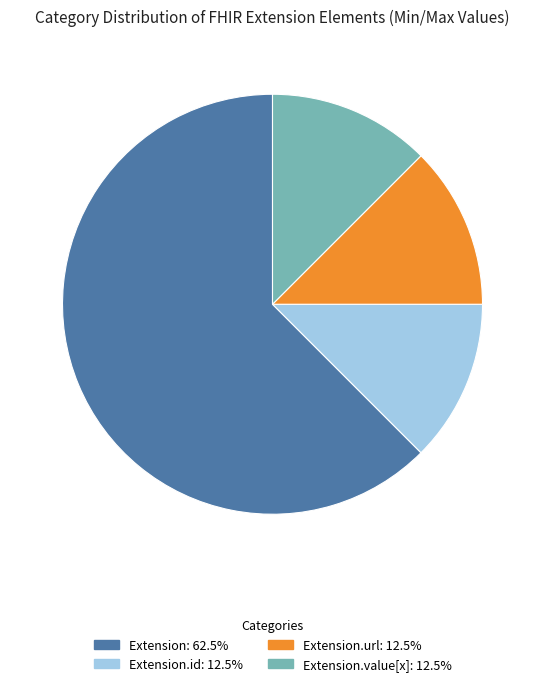

Count the number of slices in the pie.

4